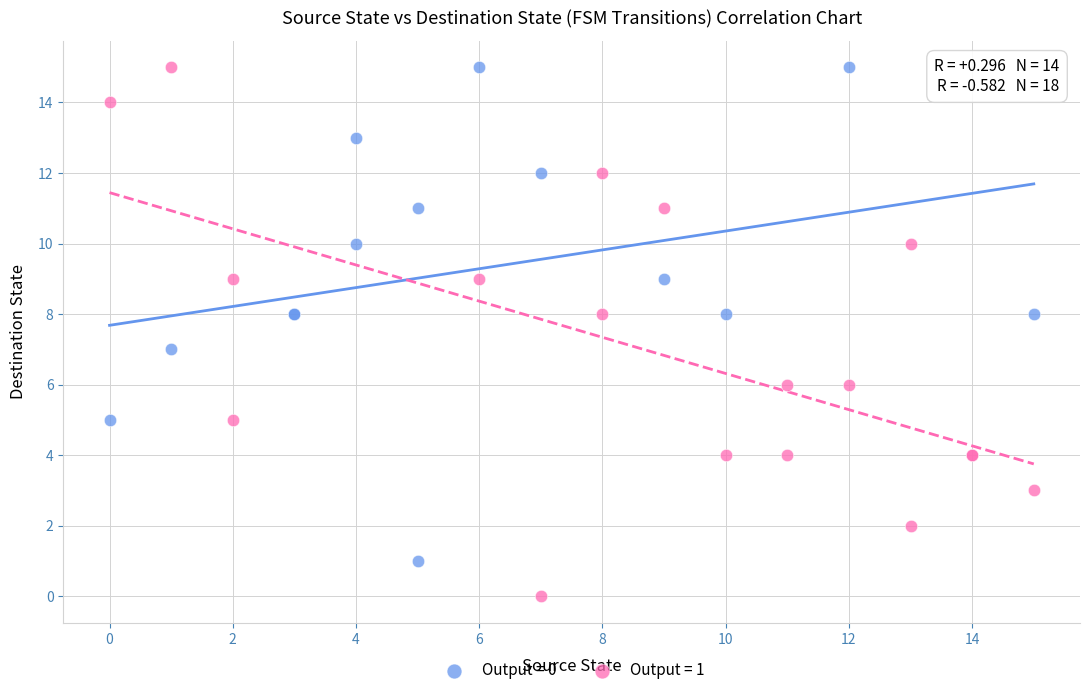

Which series reaches the minimum Y coordinate?

Output = 1